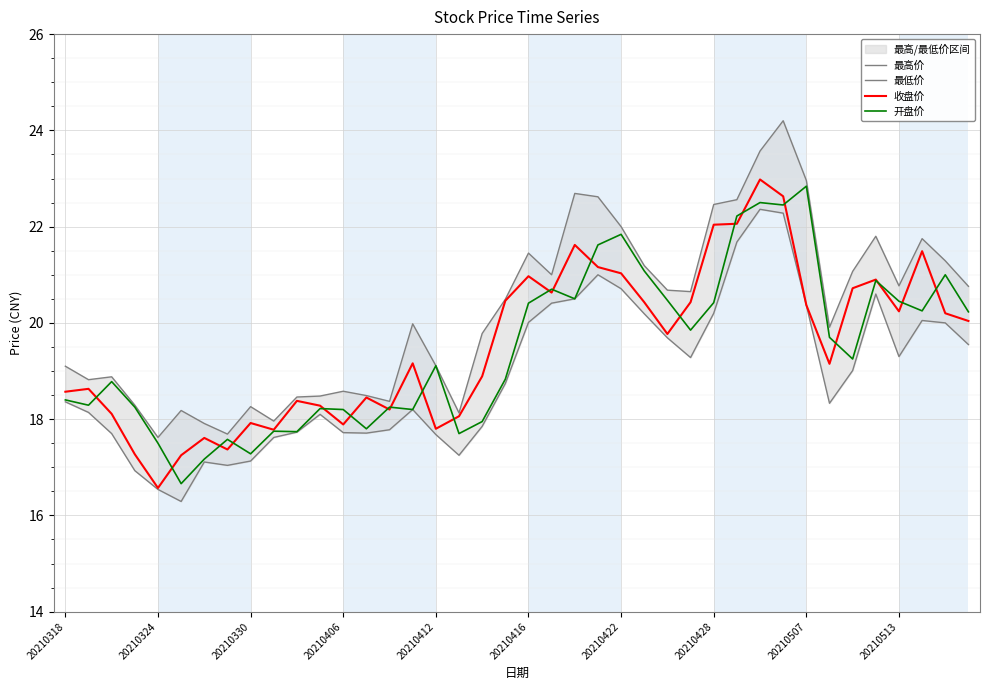

What is the maximum value for 收盘价?

23.0